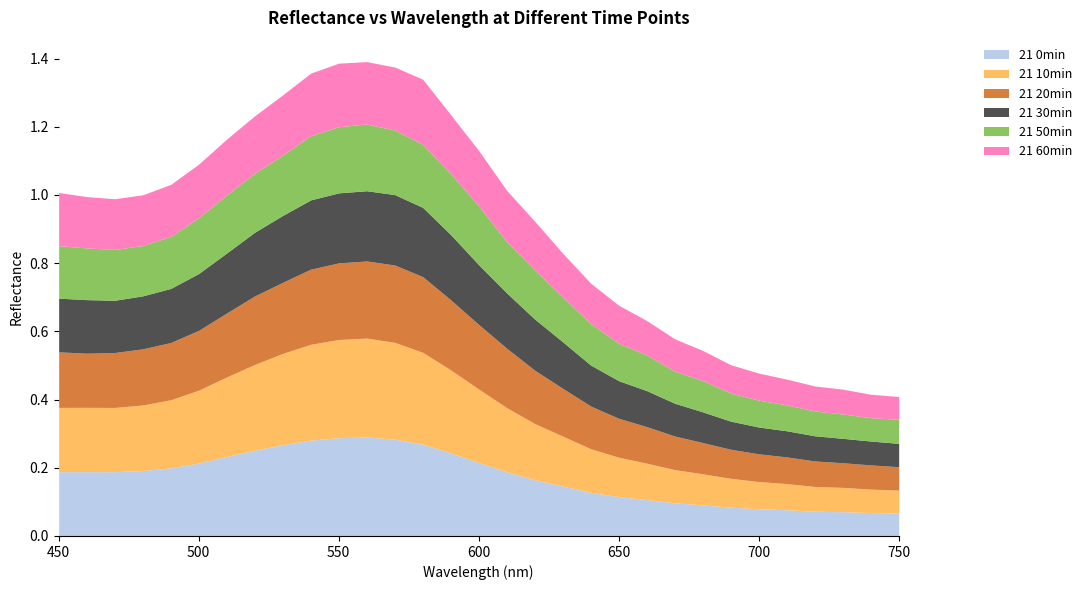

Between 490 and 570, which series saw the biggest shift?

21 20min